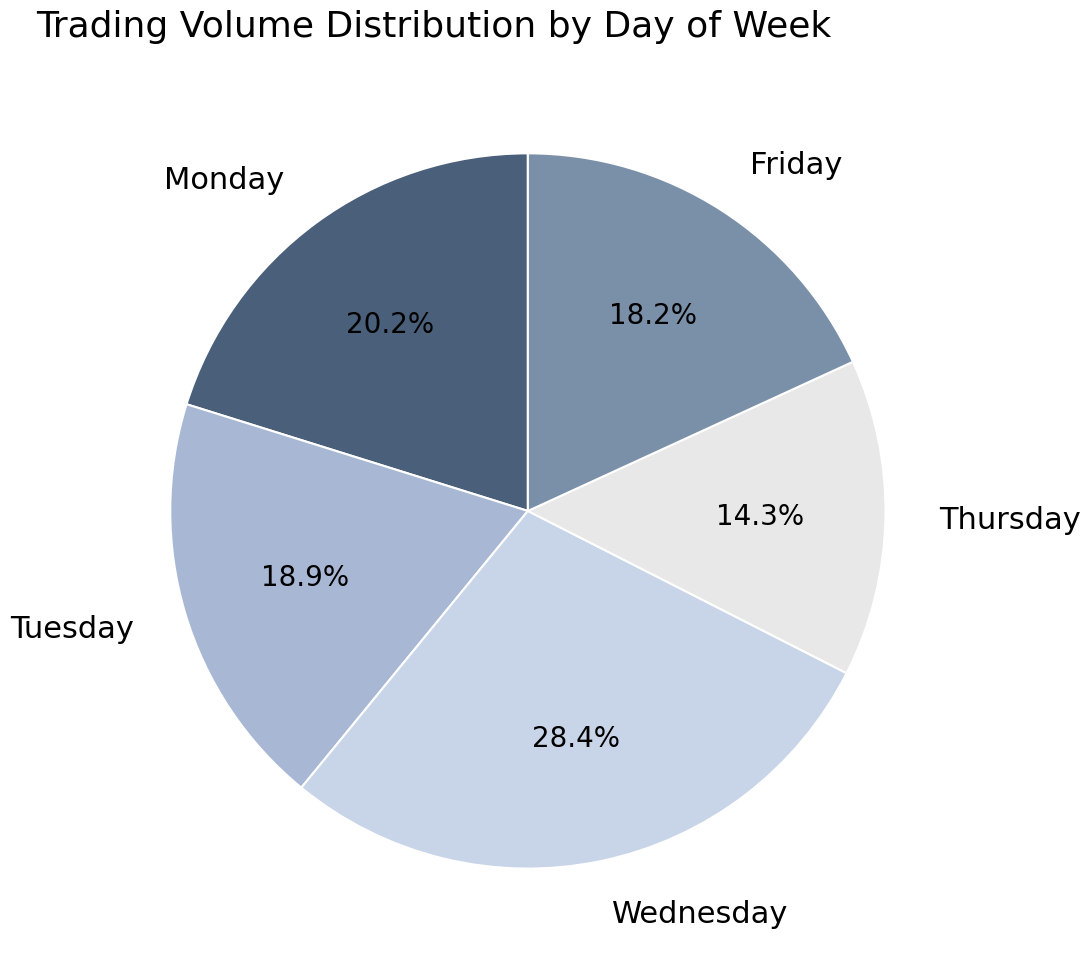

Is there a majority slice in this chart?

No